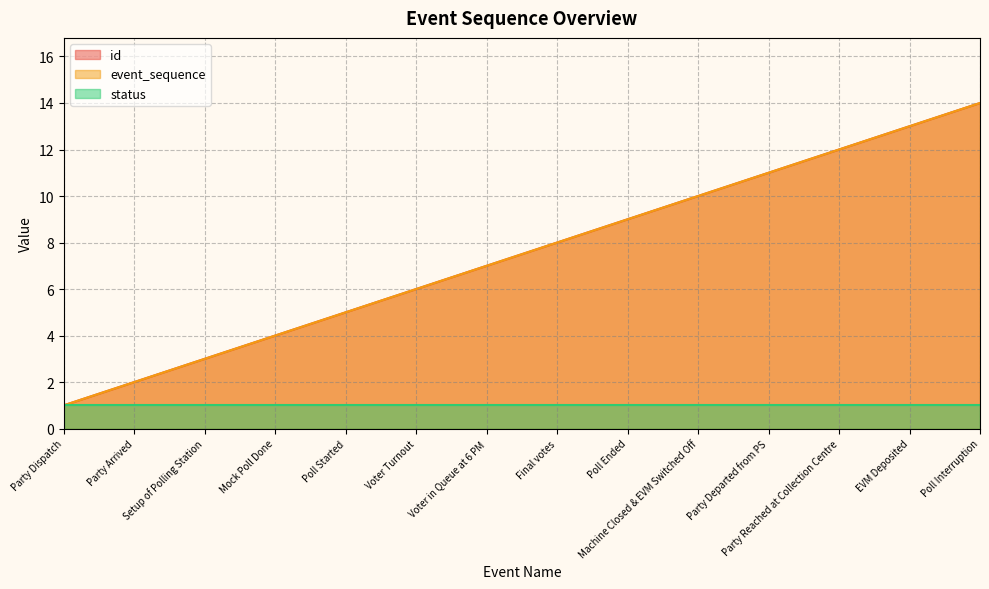

True or false: event_sequence and id intersect in this chart.

False